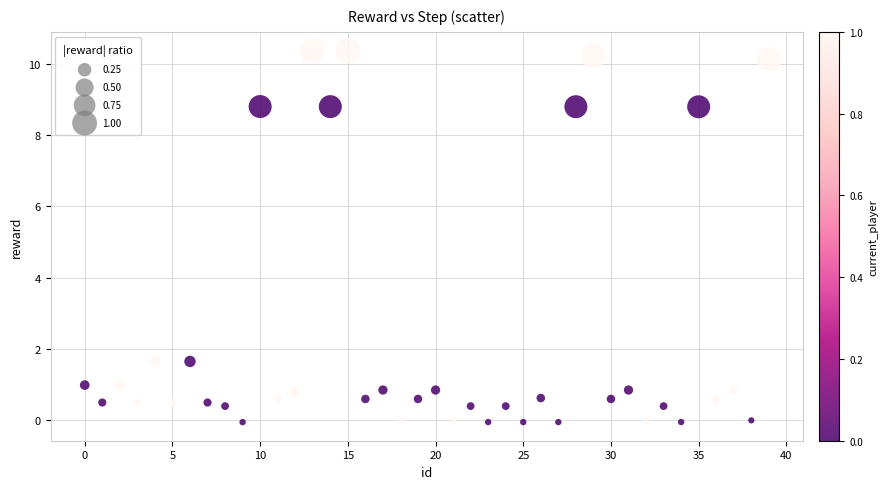

What is the range of Y values (max minus min)?

10.4